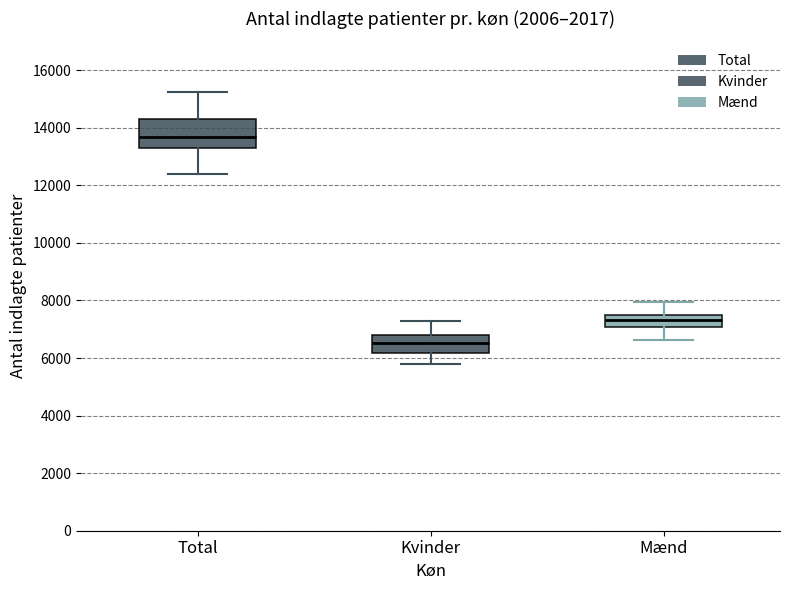

Reading left to right, read every box against the y-axis: the position of its median line, the range the box covers, and the ends of its whiskers. The values are not printed on the chart, so give them approximately, as read against the axis.

Total: median 13600, box 13400 to 14200, whiskers 12400 to 15200
Kvinder: median 6600, box 6200 to 6800, whiskers 5800 to 7200
Mænd: median 7400 (inside the box), box 7000 to 7400, whiskers 6600 to 8000